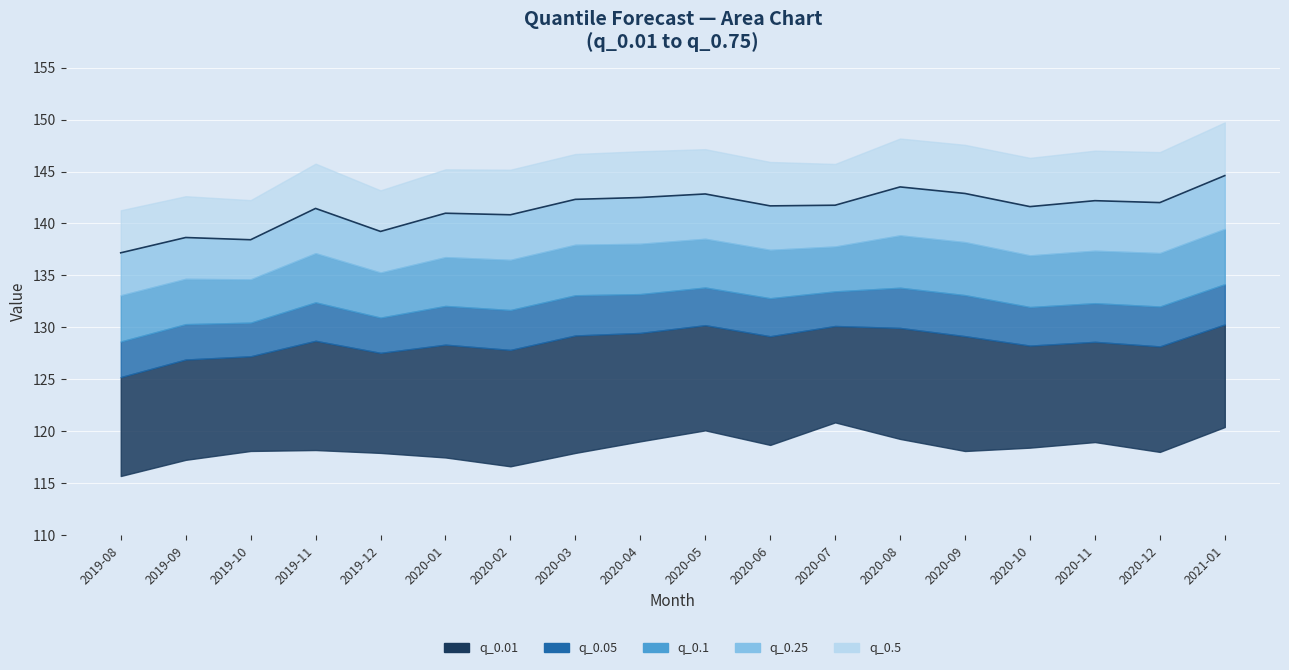

List the labels in order of value, largest first.

2021-01, 2020-08, 2020-09, 2020-05, 2020-04, 2020-03, 2020-11, 2020-12, 2020-07, 2020-06, 2020-10, 2019-11, 2020-01, 2020-02, 2019-12, 2019-09, 2019-10, 2019-08